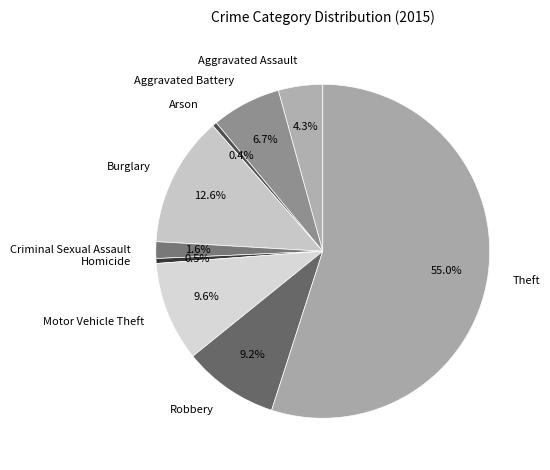

What is the majority slice?

Theft